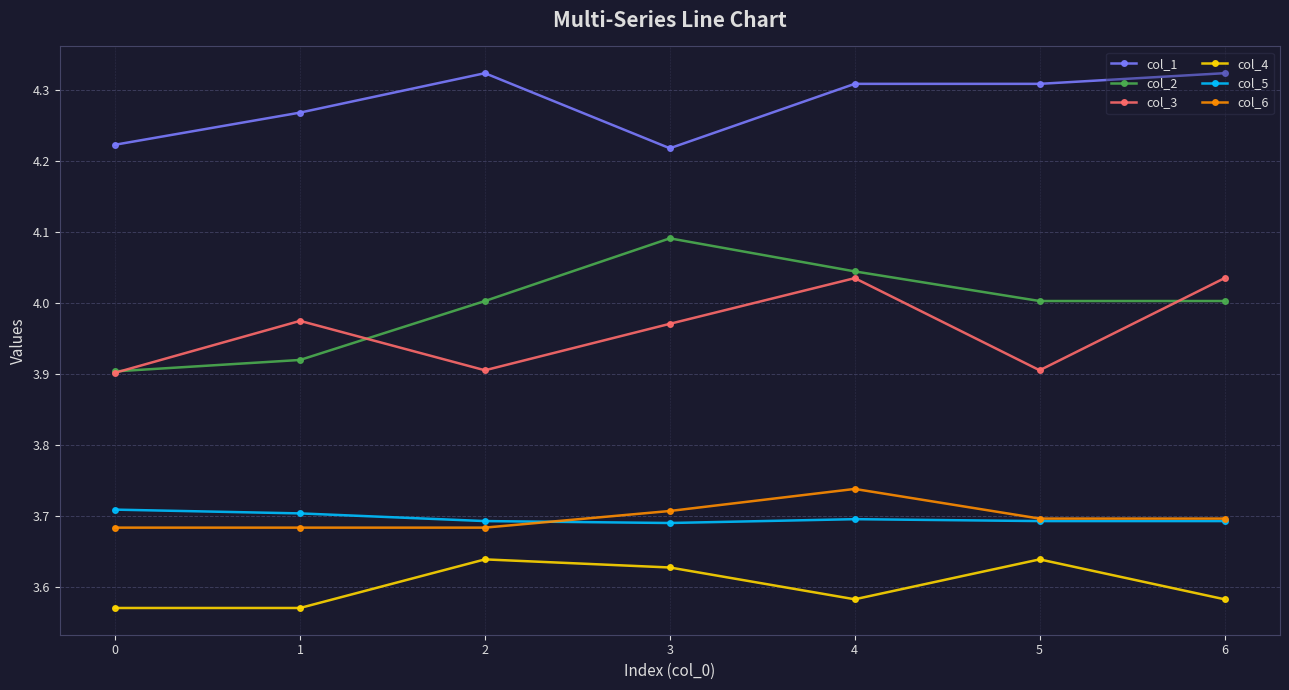

What is the difference between the maximum and minimum values in the col_4 series?

0.1